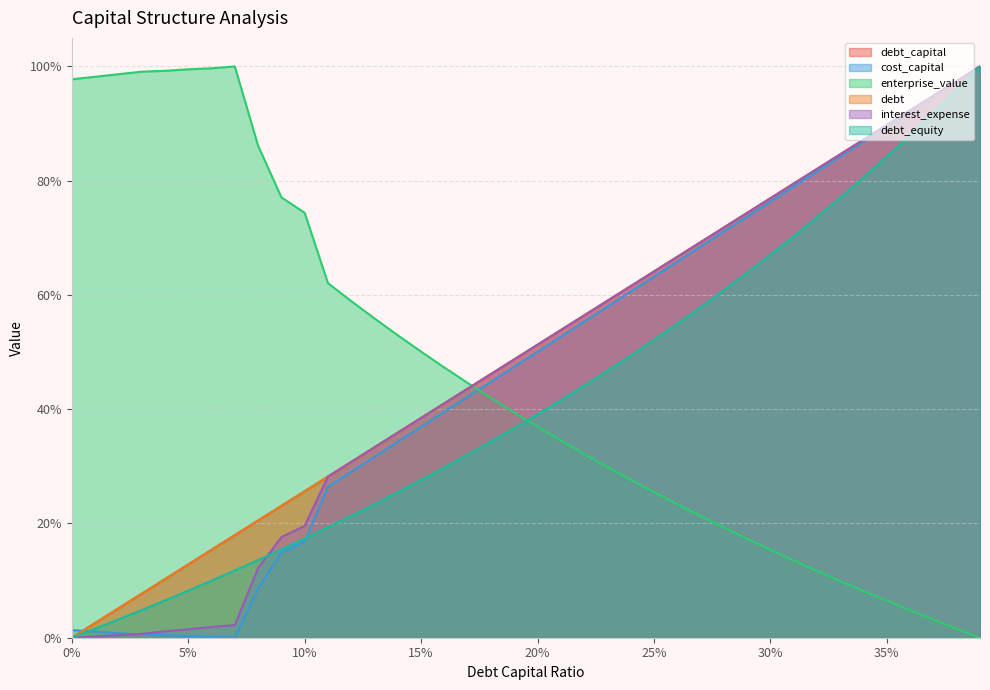

The value of debt_capital at 0.31 is 1.4. True or false?

False